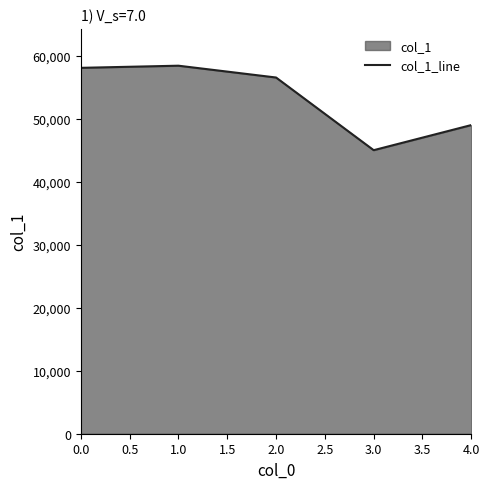

How many lines are shown in the chart?

1